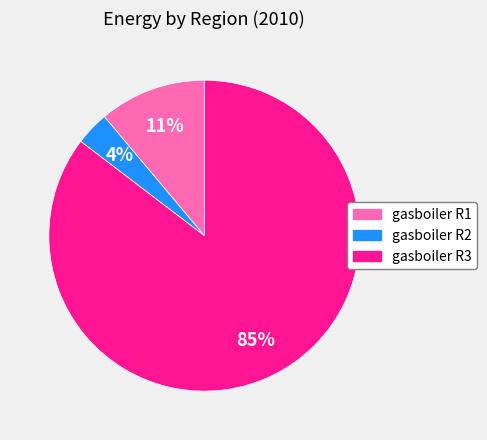

What percentage is the gasboiler R2 slice, to the nearest percent?

4%